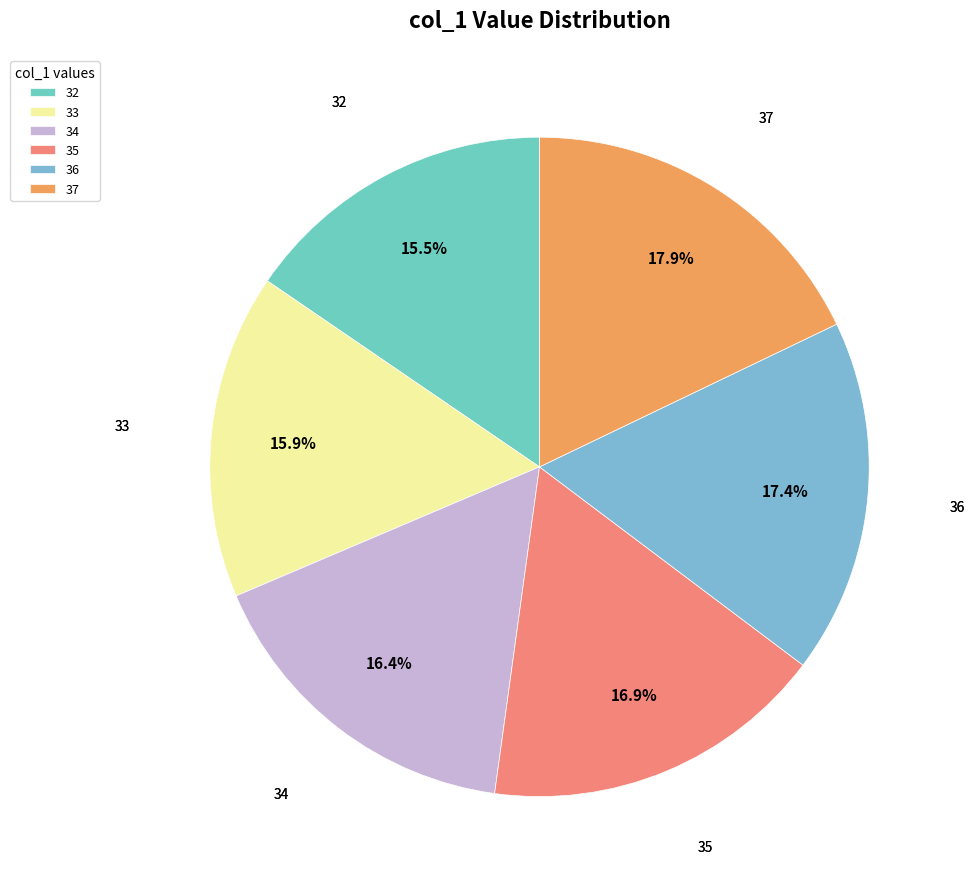

Is the sum of 35 and 36 greater than half?

No